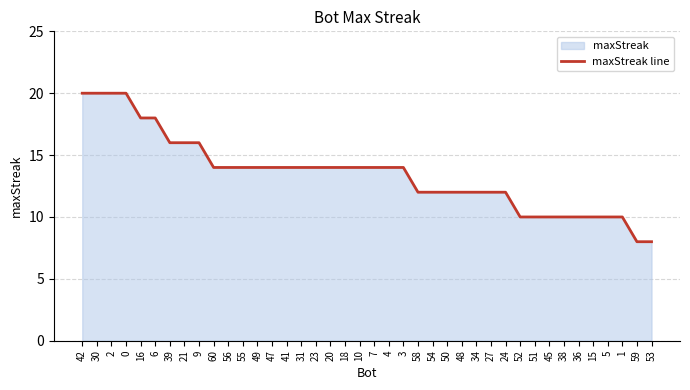

How many values are below 14?

17